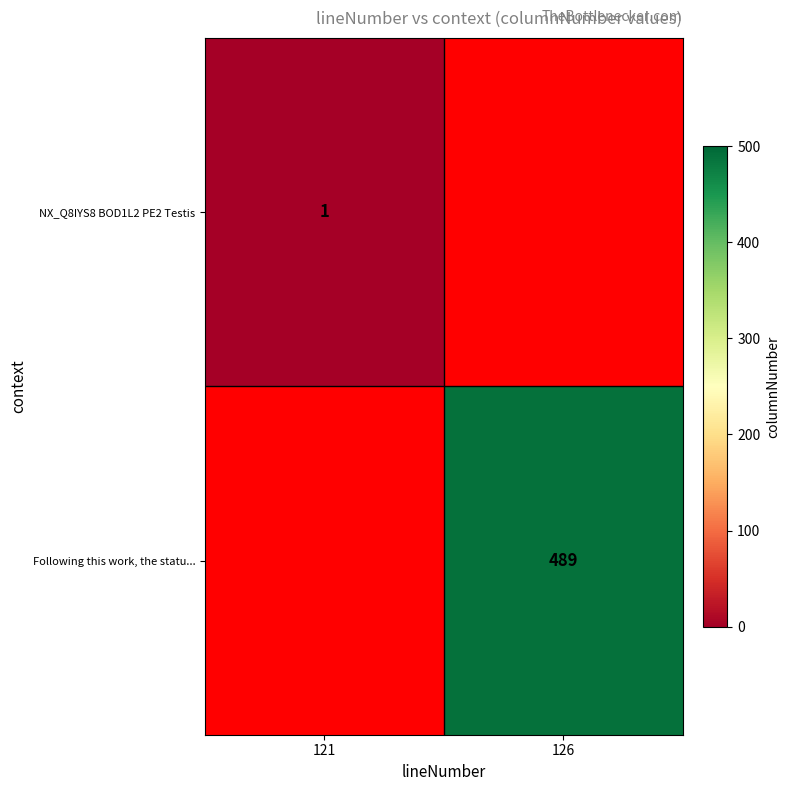

True or false: Following this work, the statu... has a value of 489 at 126.

True